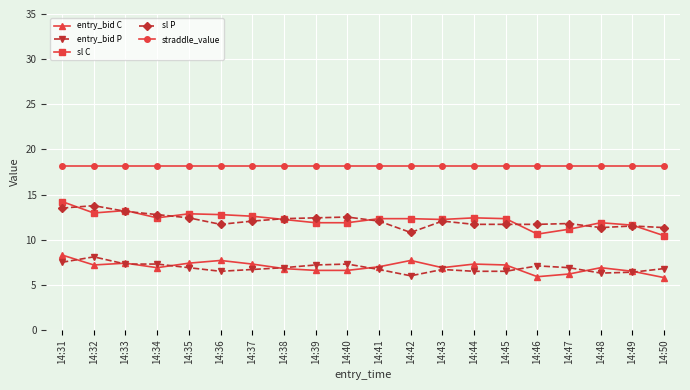

What is the minimum value for straddle_value?

18.2